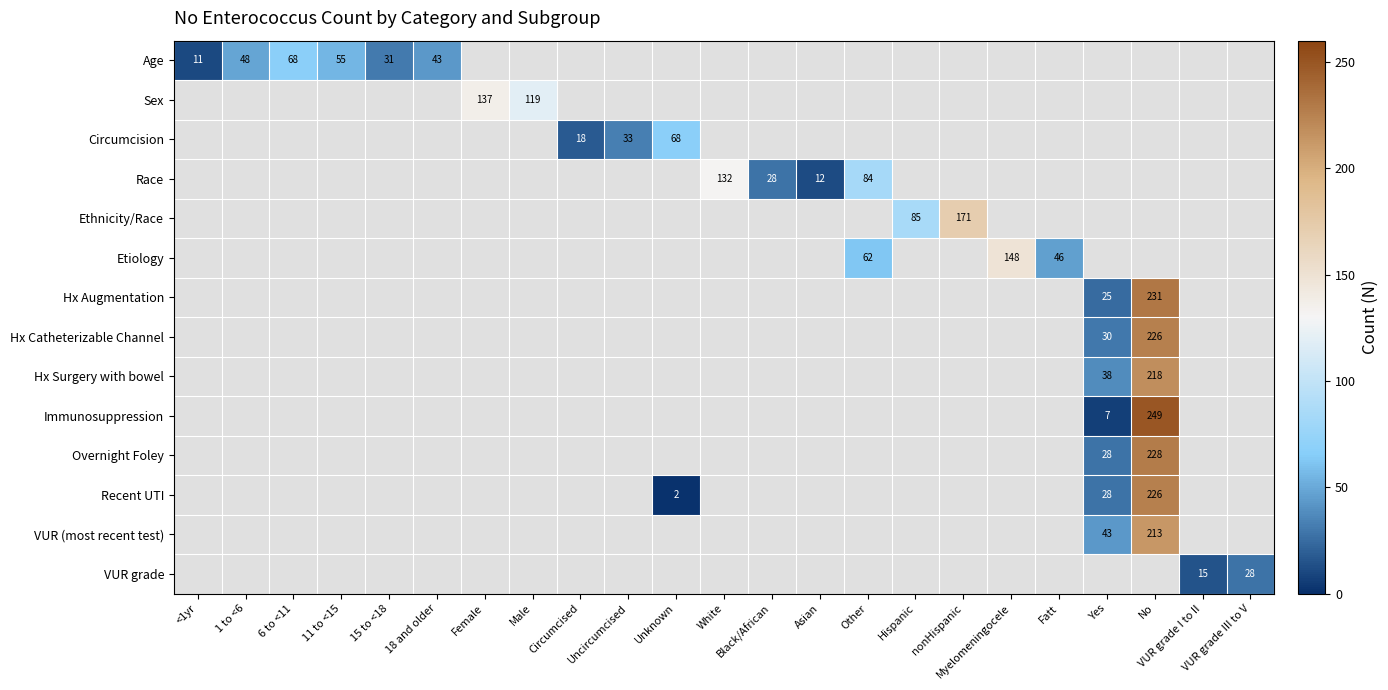

What is the maximum value shown in the chart?

249.0